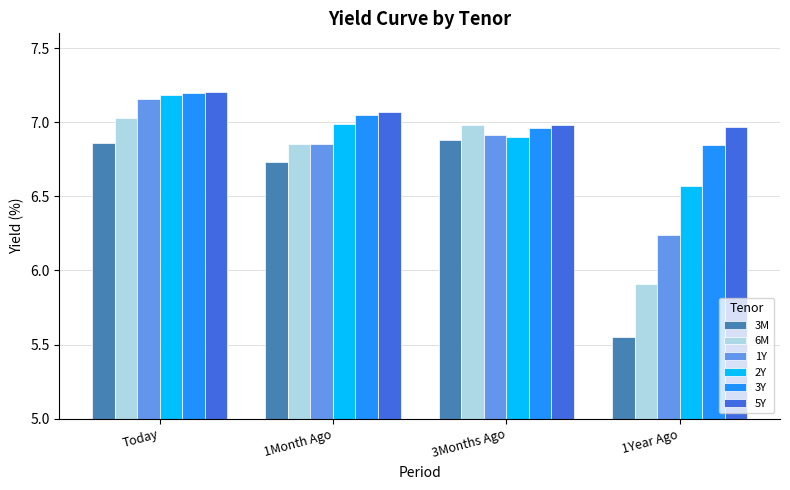

Does the chart contain any negative values?

No